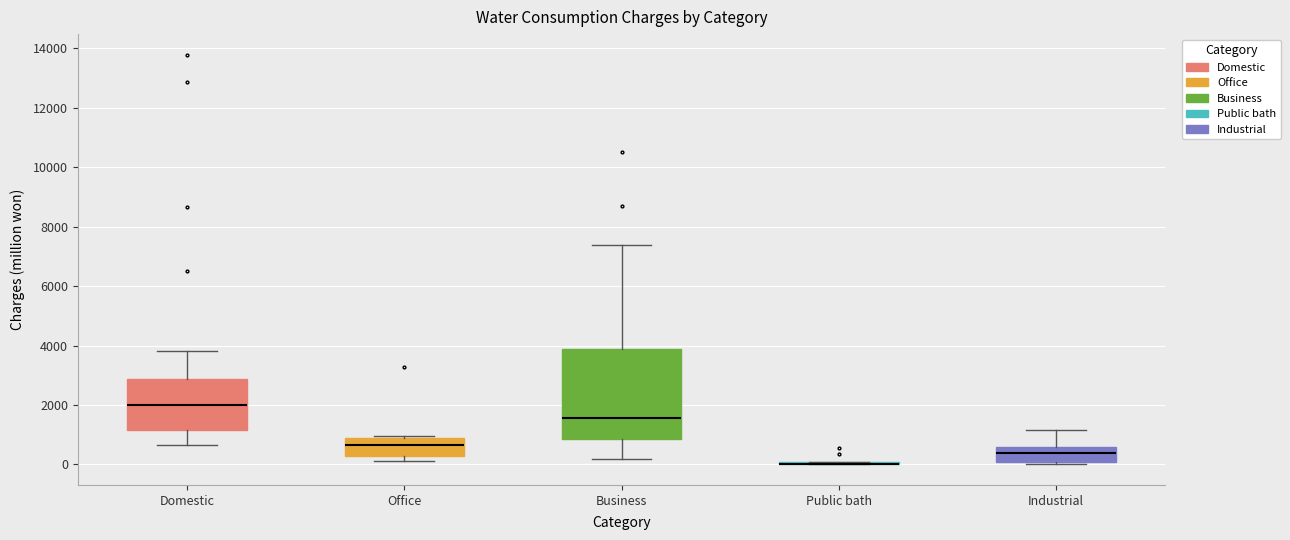

Reading left to right, read every box against the y-axis: the position of its median line, the range the box covers, and the ends of its whiskers. The values are not printed on the chart, so give them approximately, as read against the axis.

Domestic: median 2000, box 1200 to 2800, whiskers 600 to 3800
Office: median 600, box 200 to 800, whiskers 200 (just below the box's lower edge) to 1000
Business: median 1600, box 800 to 3800, whiskers 200 to 7400
Public bath: box collapsed to a line at 0, whiskers 0 to 0
Industrial: median 400, box 0 to 600, whiskers 0 (just below the box's lower edge) to 1200